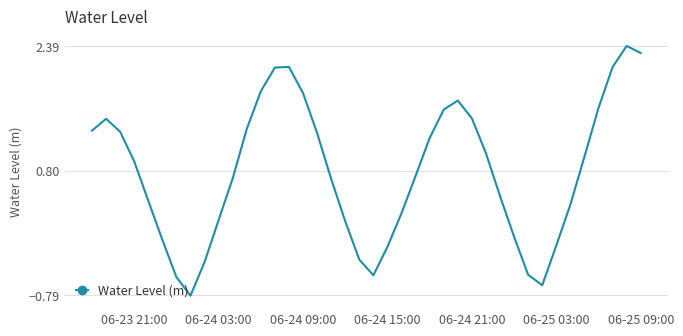

How many interior local peaks (higher than both neighbors) does the data have?

4